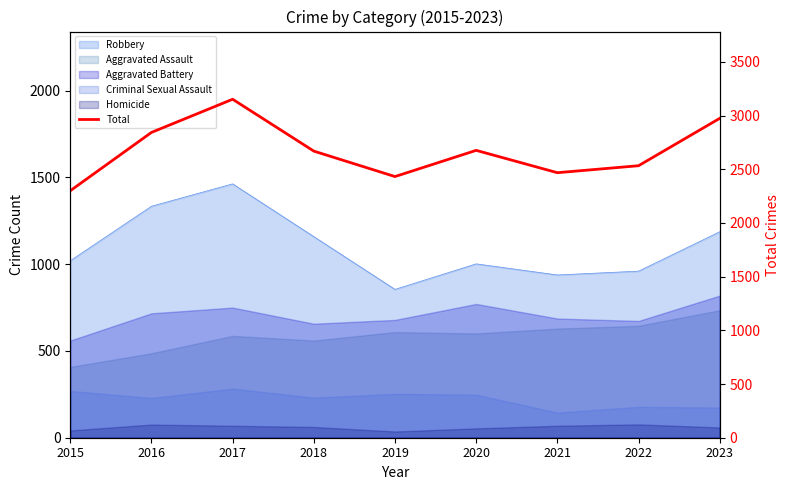

Reading left to right, transcribe all the data shown in this chart.

2300	2843	3152	2669	2432	2676	2468	2533	2974